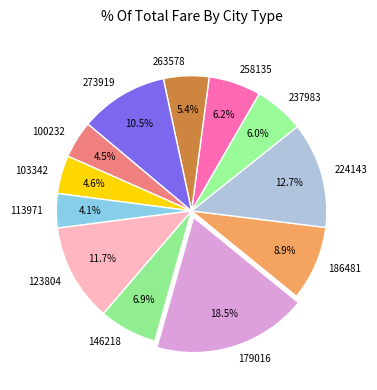

What is the largest slice in the pie chart?

179016